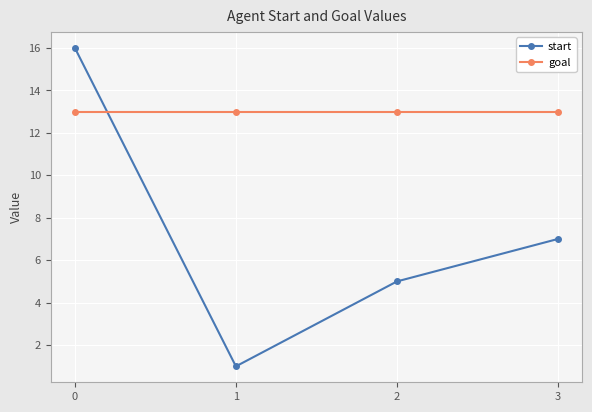

How many intersections are there between start and goal?

1